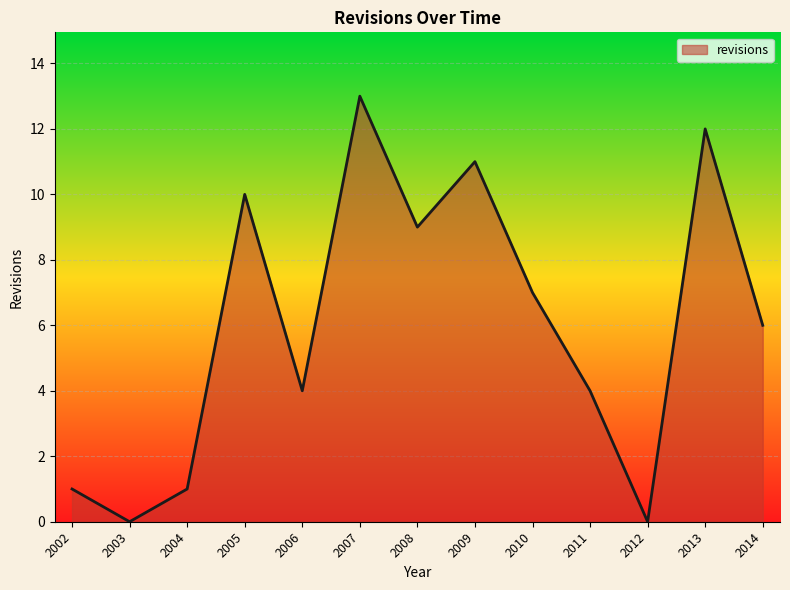

Reading left to right, transcribe all the data shown in this chart.

2002=1	2003=0	2004=1	2005=10	2006=4	2007=13	2008=9	2009=11	2010=7	2011=4	2012=0	2013=12	2014=6